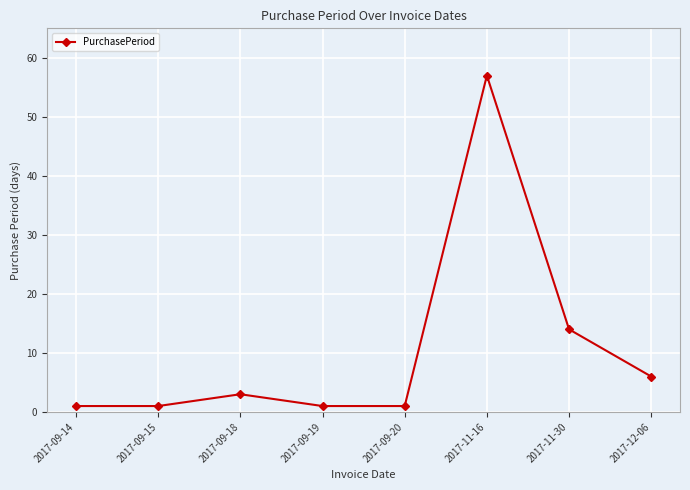

True or false: there are more than 1 points higher than both neighbors.

True